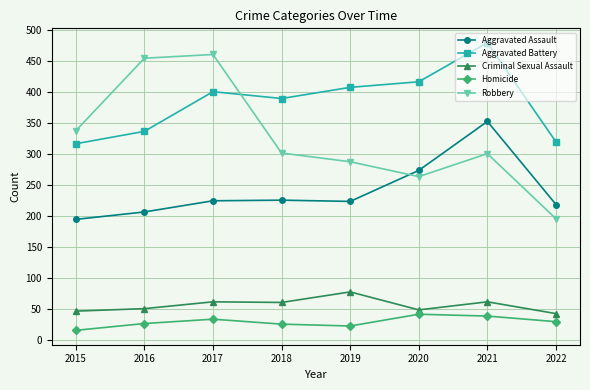

What value does the Robbery series have at 2015?

337